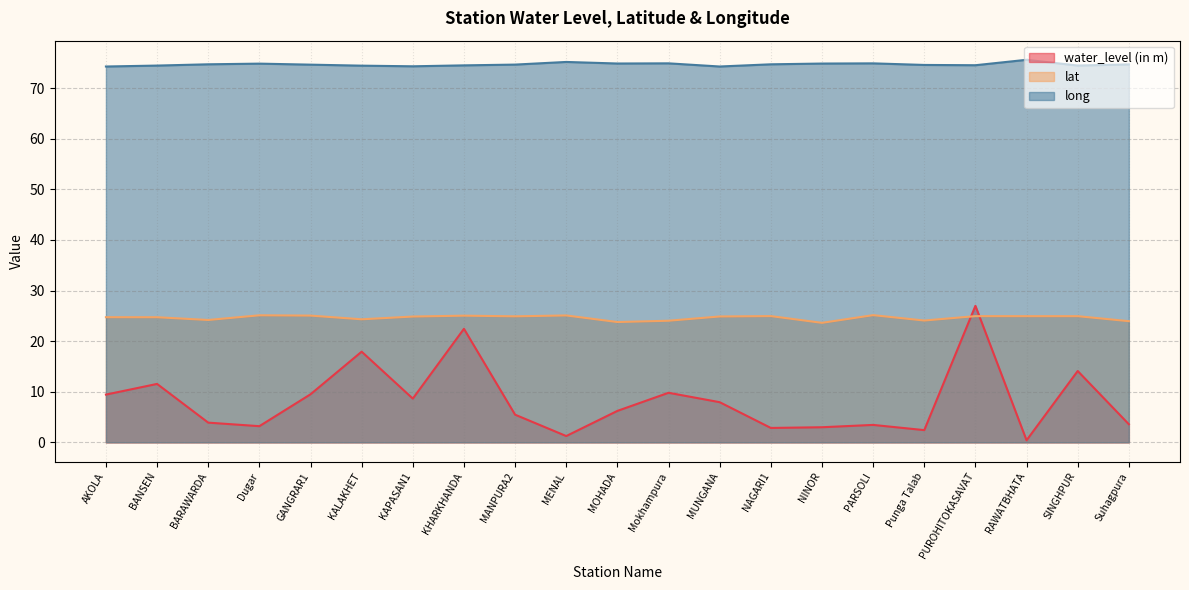

What is the sum of the lat values at PARSOLI and Suhagpura?

49.1